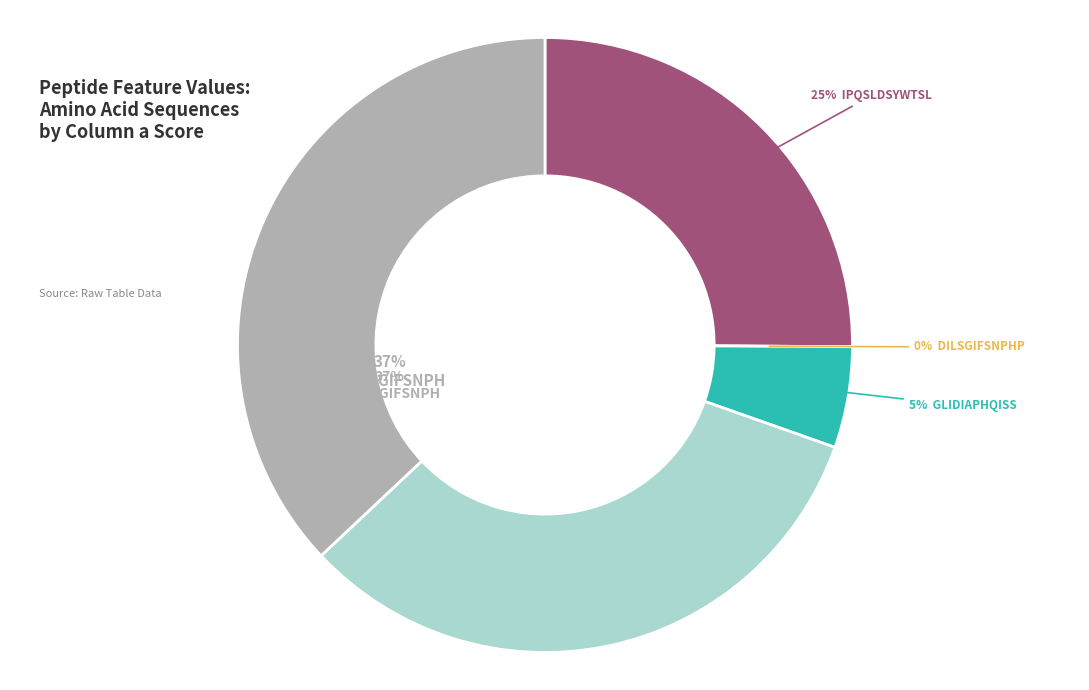

Combined, what portion of the pie is DILSGIFSNPHP and SLVWAPLILAYF?

32.6%